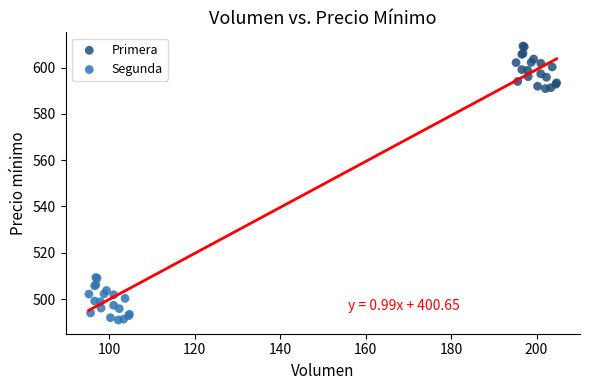

Which series contains the highest Y value?

Primera